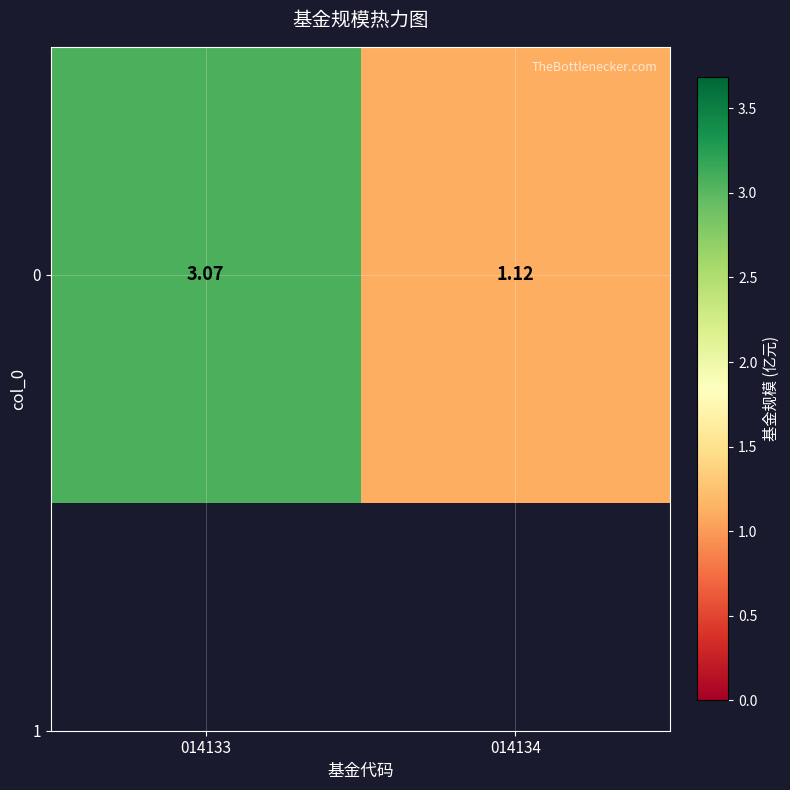

What is the difference between the maximum and minimum values?

1.9